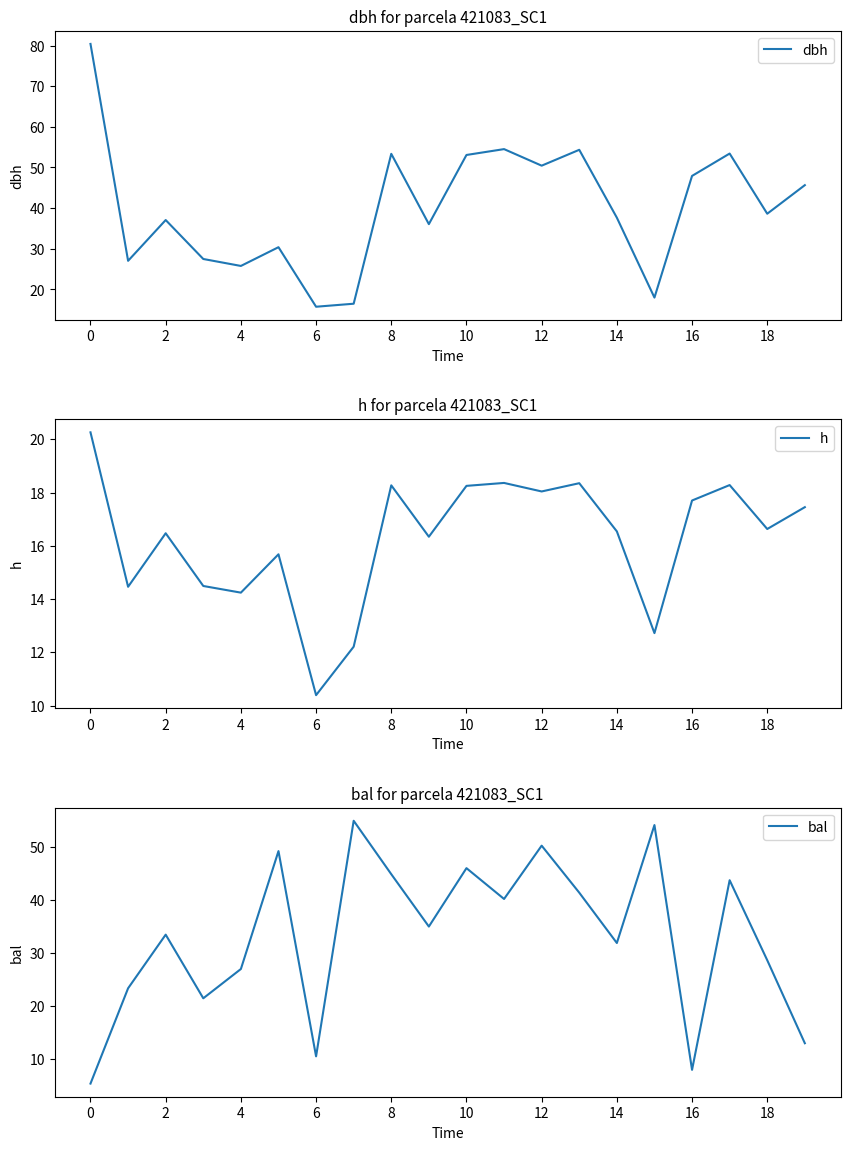

What is the lowest value of the dbh series?

15.8